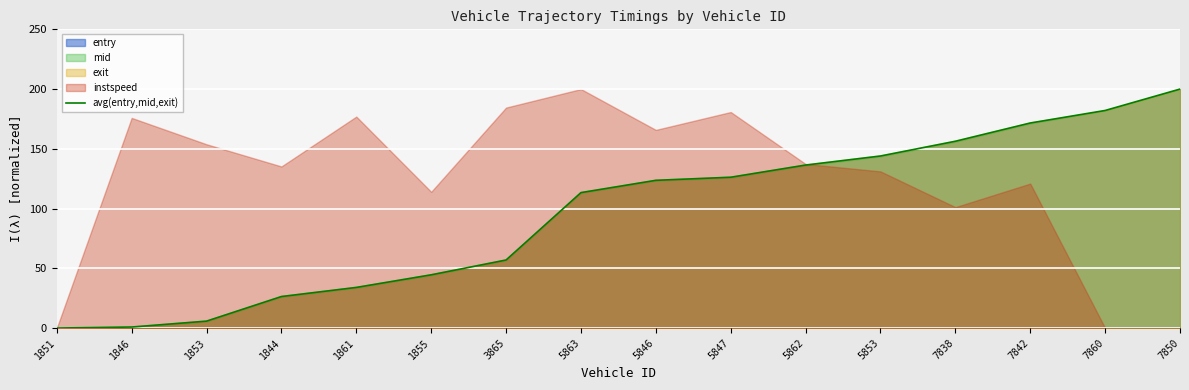

Reading left to right, transcribe all the data shown in this chart.

1851=0.0	1846=0.8	1853=5.8	1844=26.4	1861=34.0	1855=44.5	3865=56.9	5863=113.3	5846=123.6	5847=126.2	5862=136.4	5853=144.0	7838=156.3	7842=171.6	7860=182.1	7850=200.0